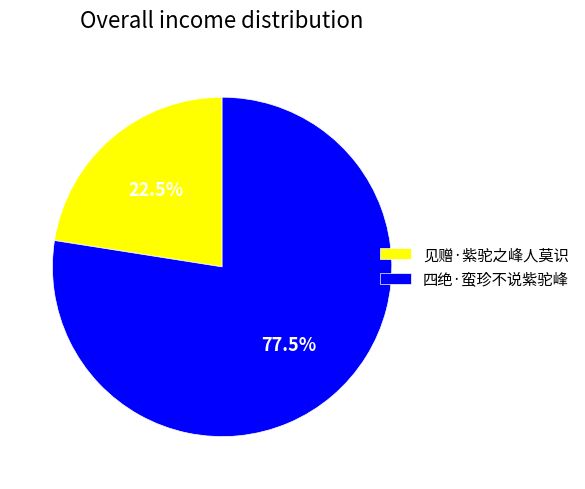

Which category has the smallest portion of the pie?

见赠·紫驼之峰人莫识